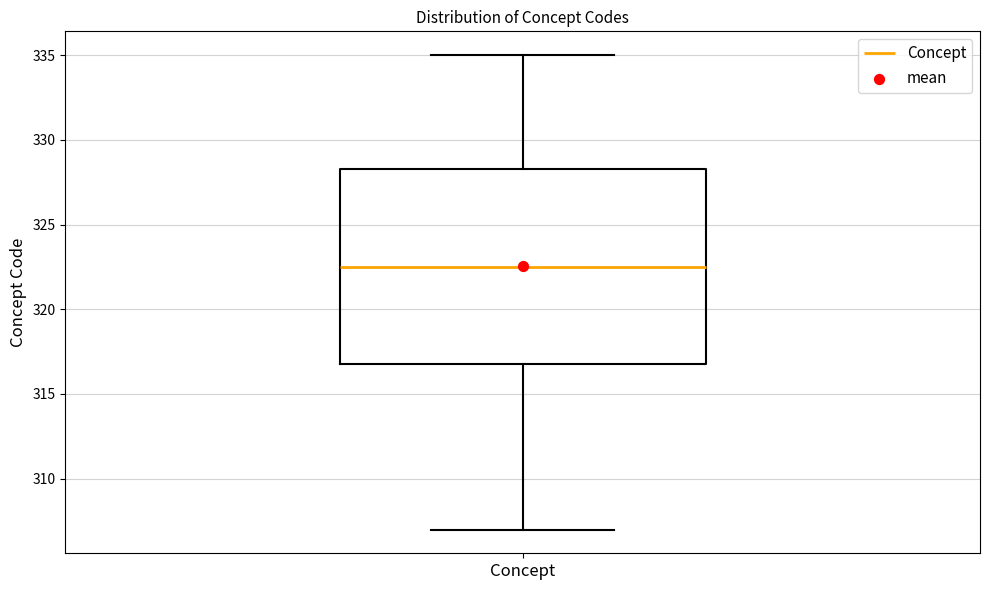

Where does the median line of the box for Concept sit on the y-axis? The values are not printed on the chart, so give them approximately, as read against the axis.

322.5